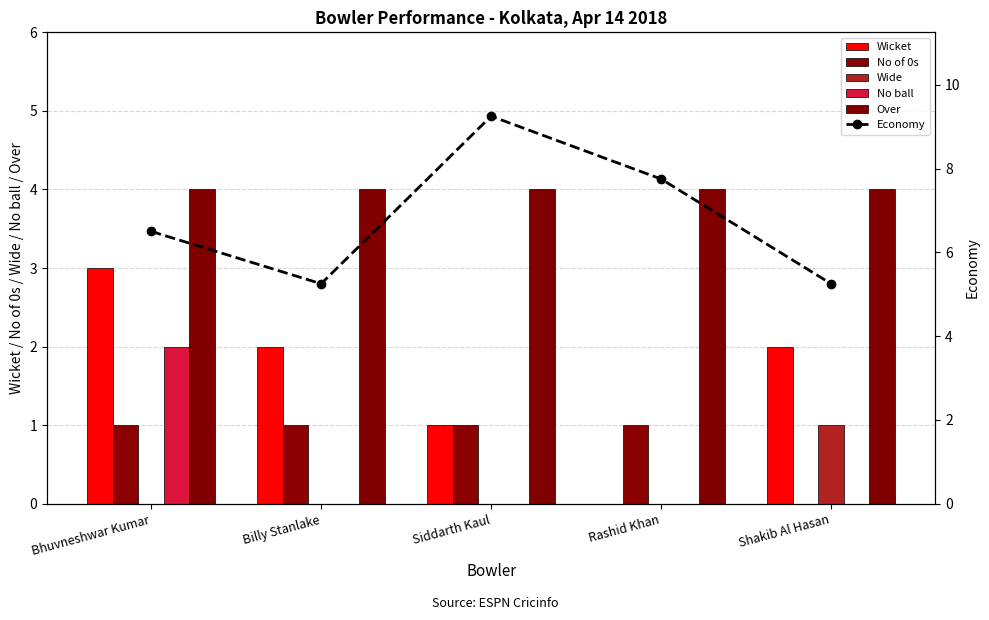

At how many categories does at least one series exceed 8?

1